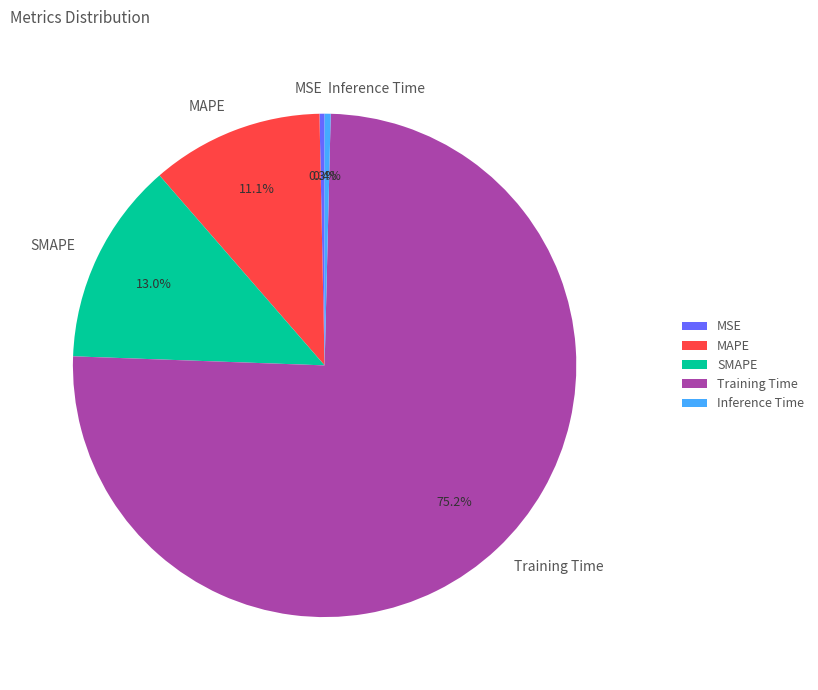

How much of the chart is everything except MSE?

99.7%